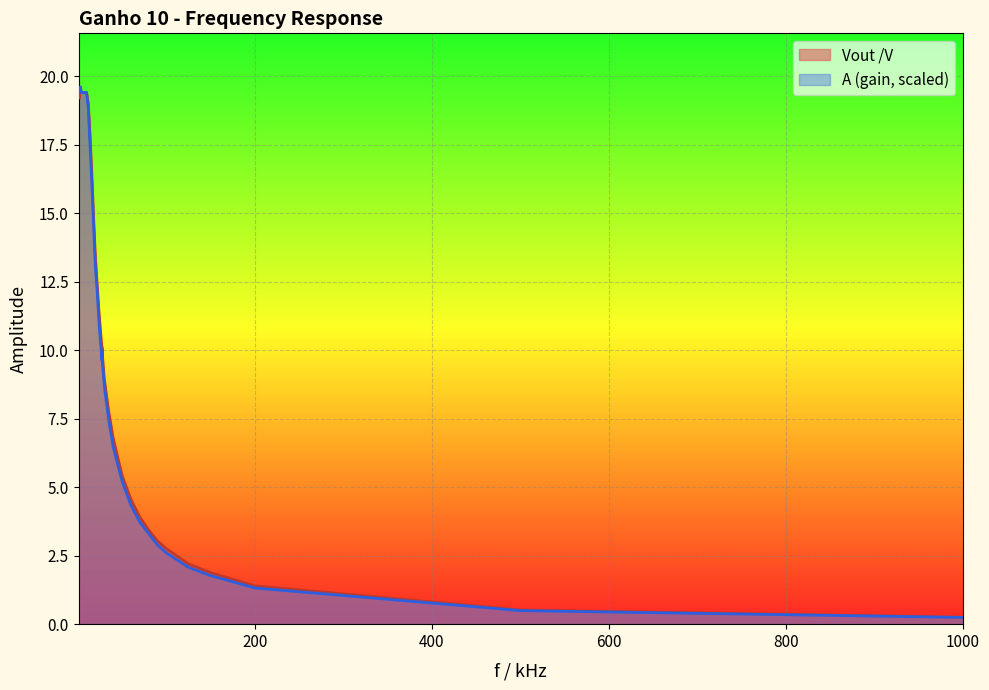

True or false: A and Vout /V cross at least once.

False